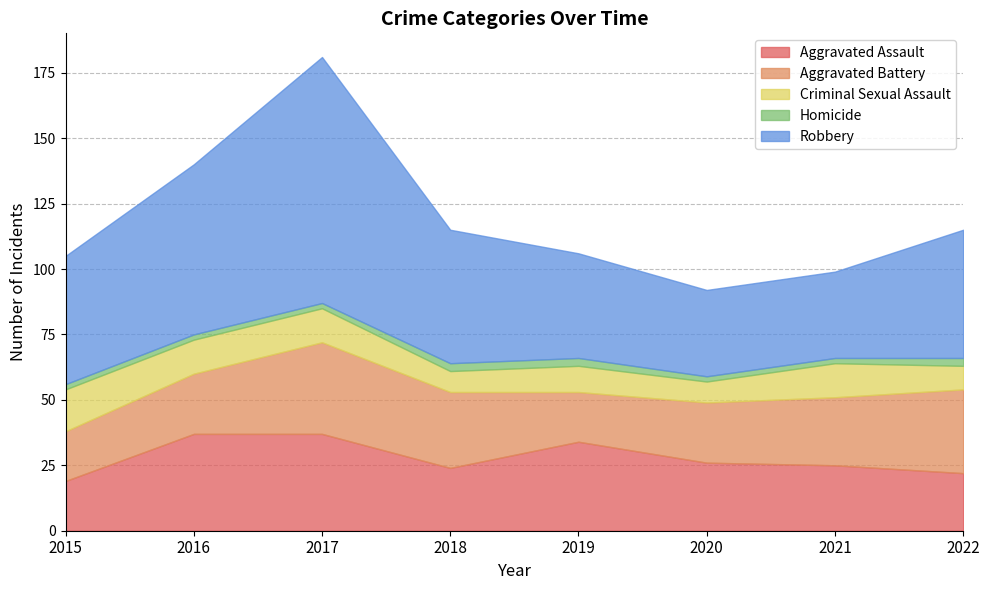

Which has a higher value, 2018 or 2019?

2019